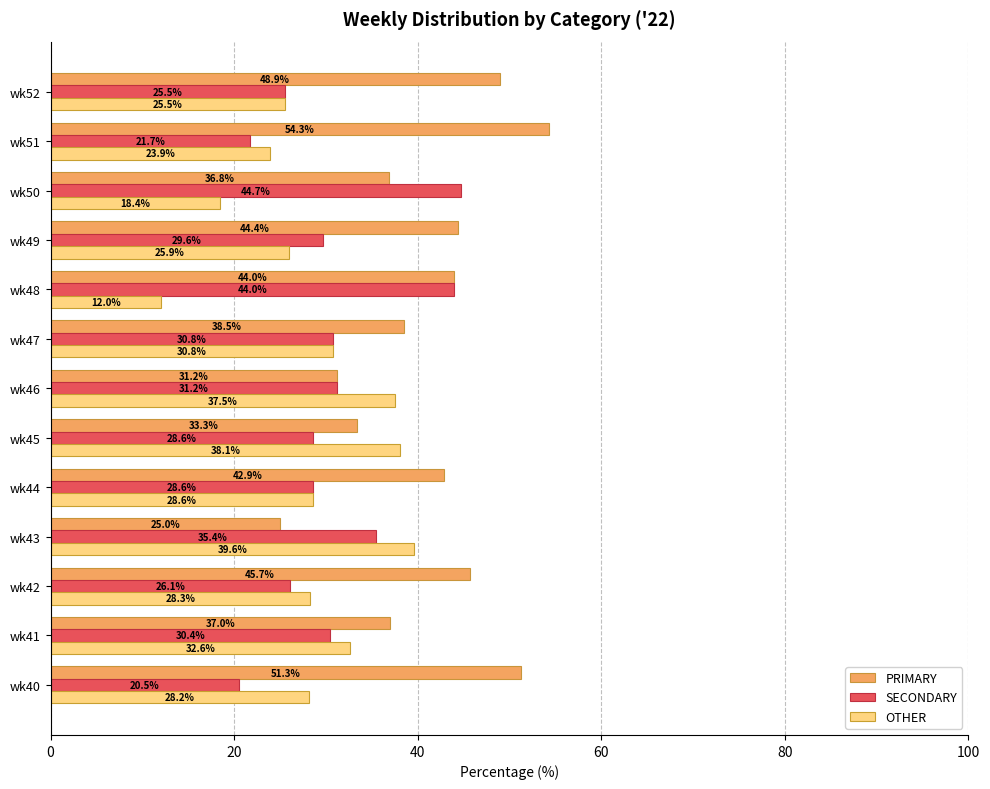

Rank the series by their maximum value, from highest to lowest.

PRIMARY, SECONDARY, OTHER